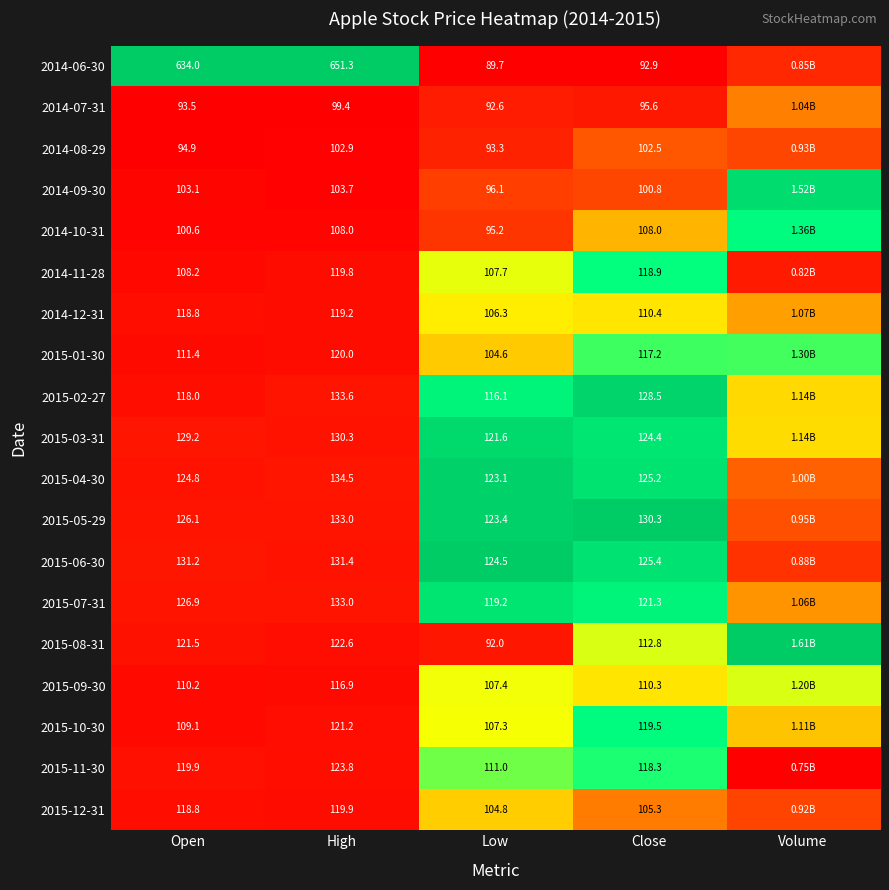

Is the value of 2015-11-30 at Low greater than the value of 2015-04-30 at Close?

No